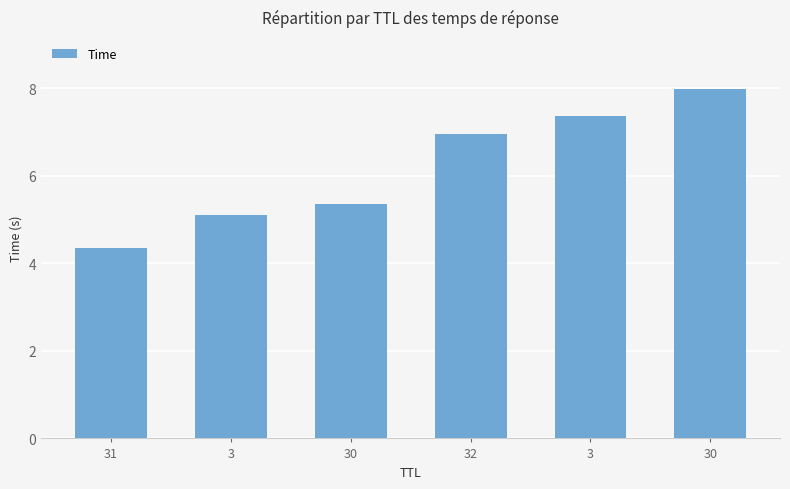

How many bars are there in total?

6